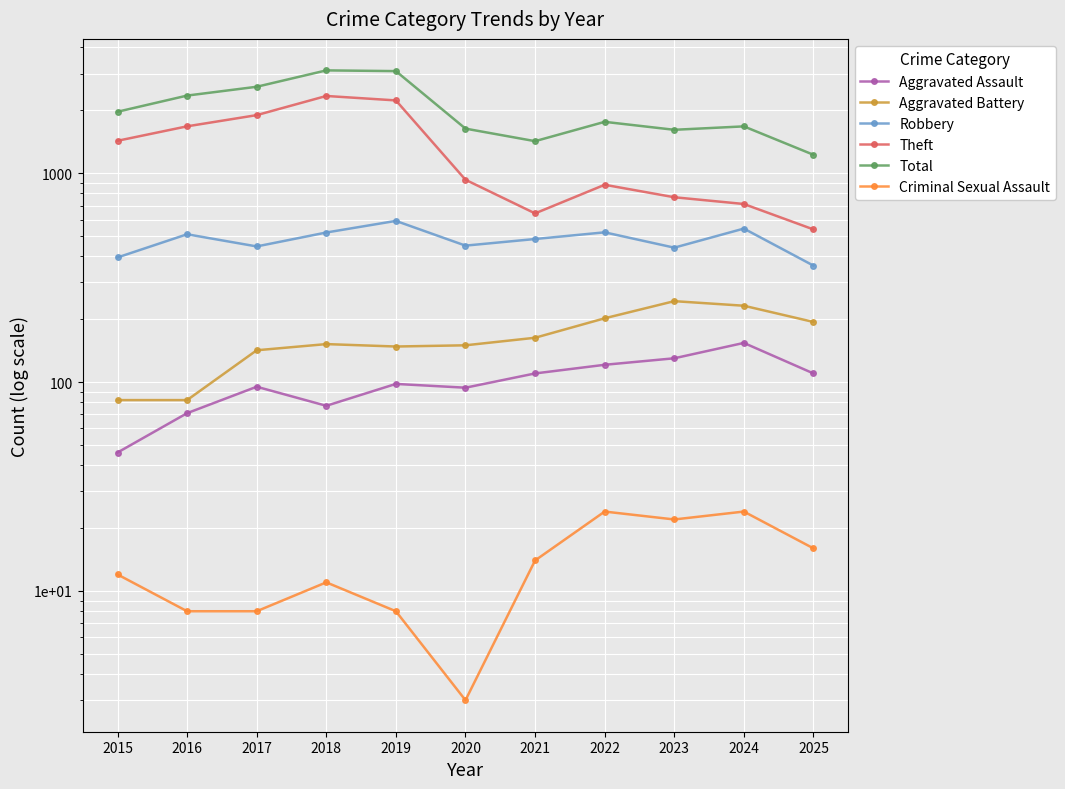

Reading right to left, list all the values displayed in this chart.

Aggravated Assault: 110	154	130	121	110	94	98	77	95	71	46
Aggravated Battery: 194	232	244	202	163	150	148	152	142	82	82
Robbery: 361	543	440	521	484	450	591	520	446	510	395
Theft: 538	712	767	880	642	930	2230	2342	1896	1676	1429
Total: 1225	1675	1613	1761	1423	1634	3080	3105	2592	2352	1968
Criminal Sexual Assault: 16	24	22	24	14	3	8	11	8	8	12